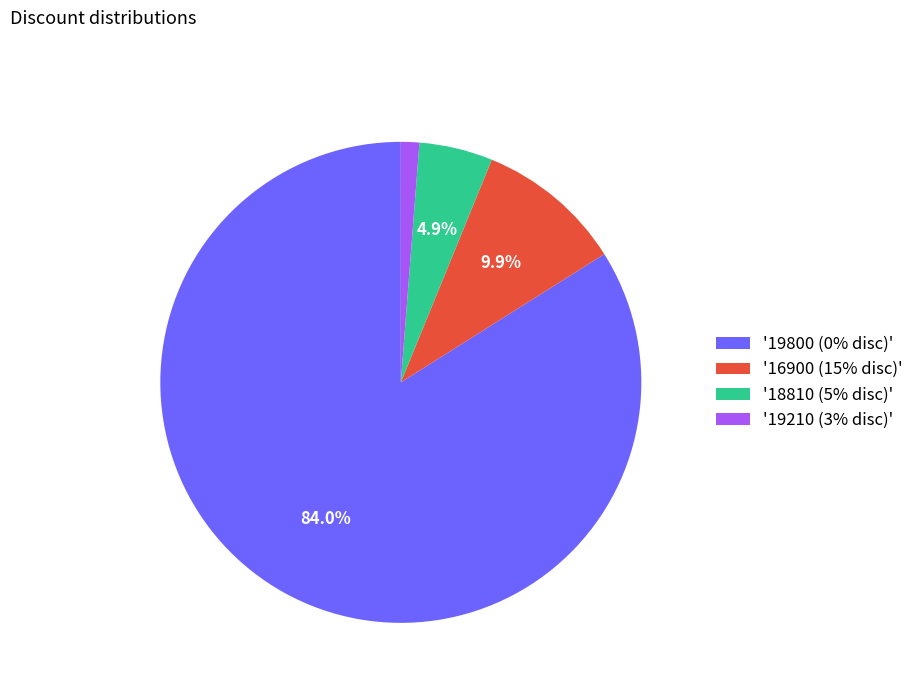

How much of the chart is everything except '19800 (0% disc)'?

16.0%